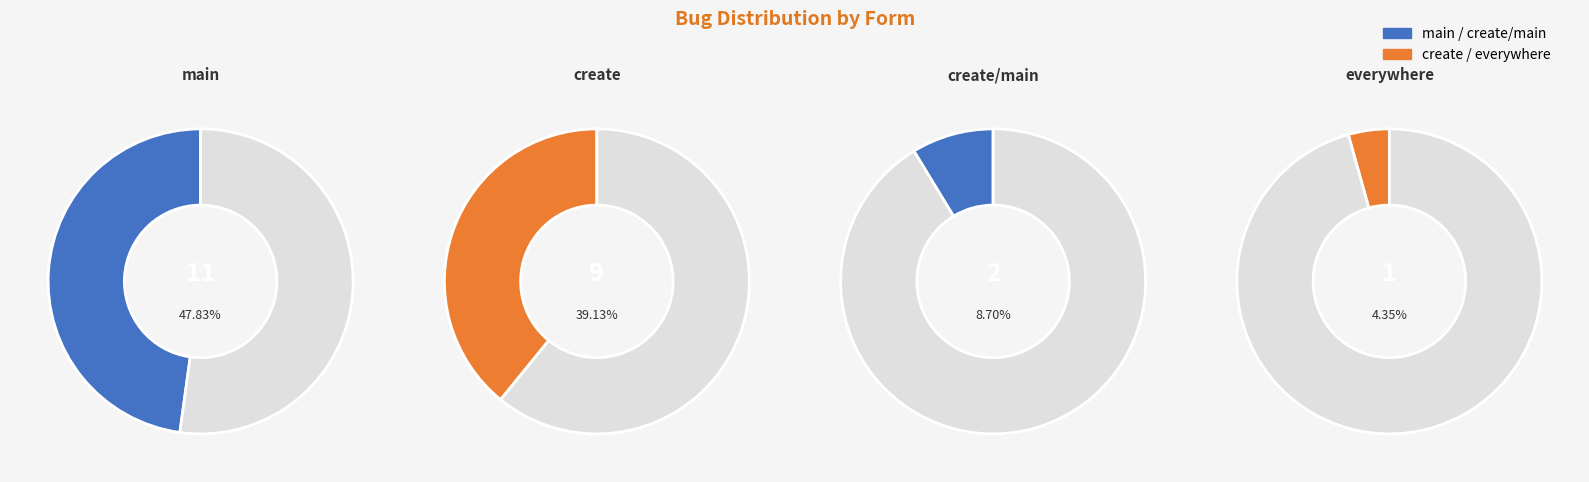

Rank the categories by value from highest to lowest.

main, create, create/main, everywhere